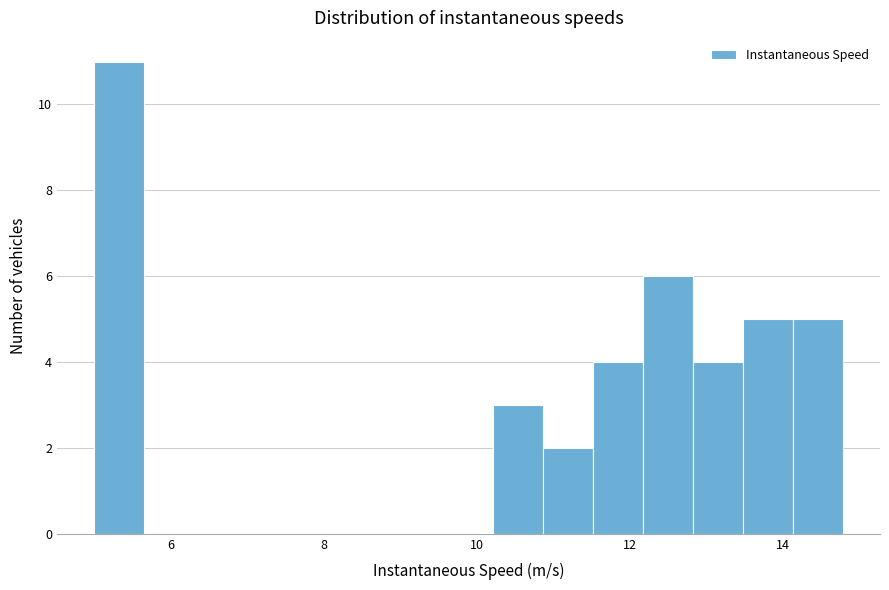

Read against the x-axis, roughly where is the centre of the tallest bar?

5.4